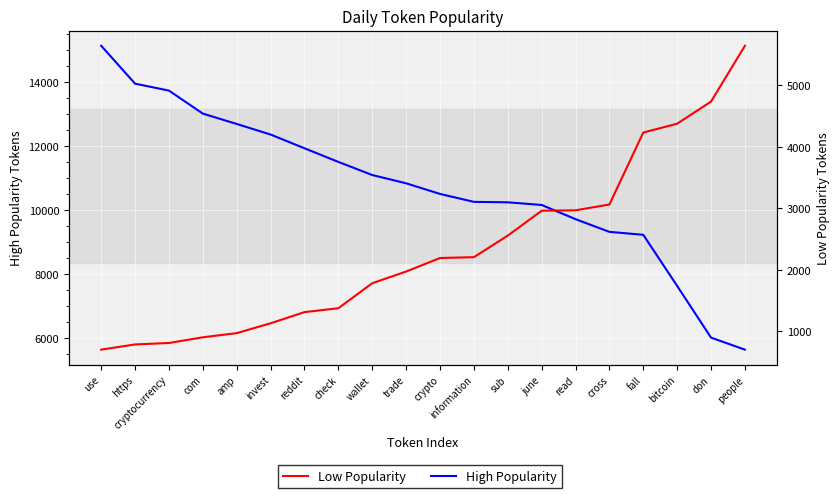

What value does the High Popularity series have at amp?

12687.0